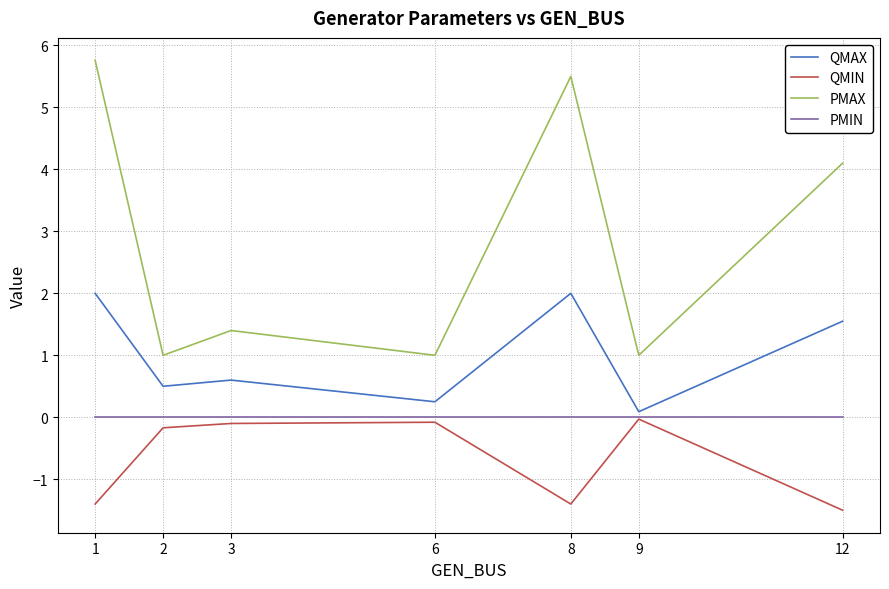

Which category has the highest value across all series?

1